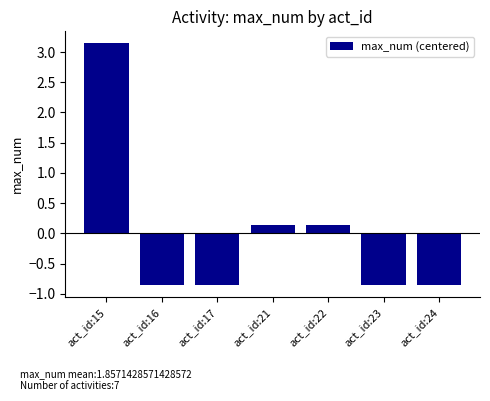

How many data points are less than 0?

4